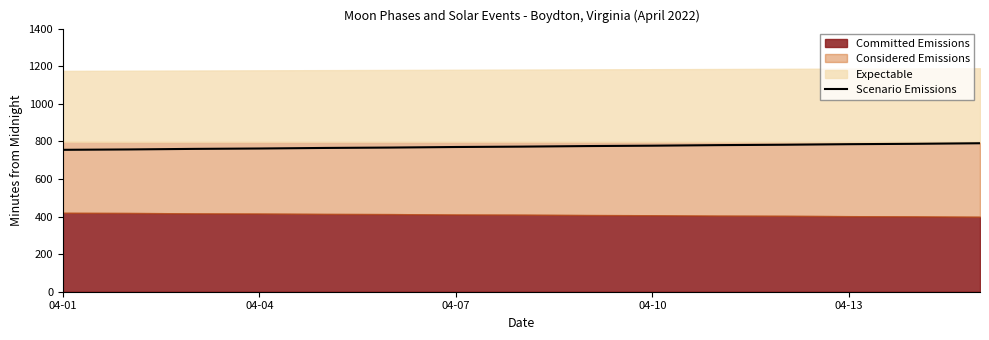

How many lines are shown in the chart?

1